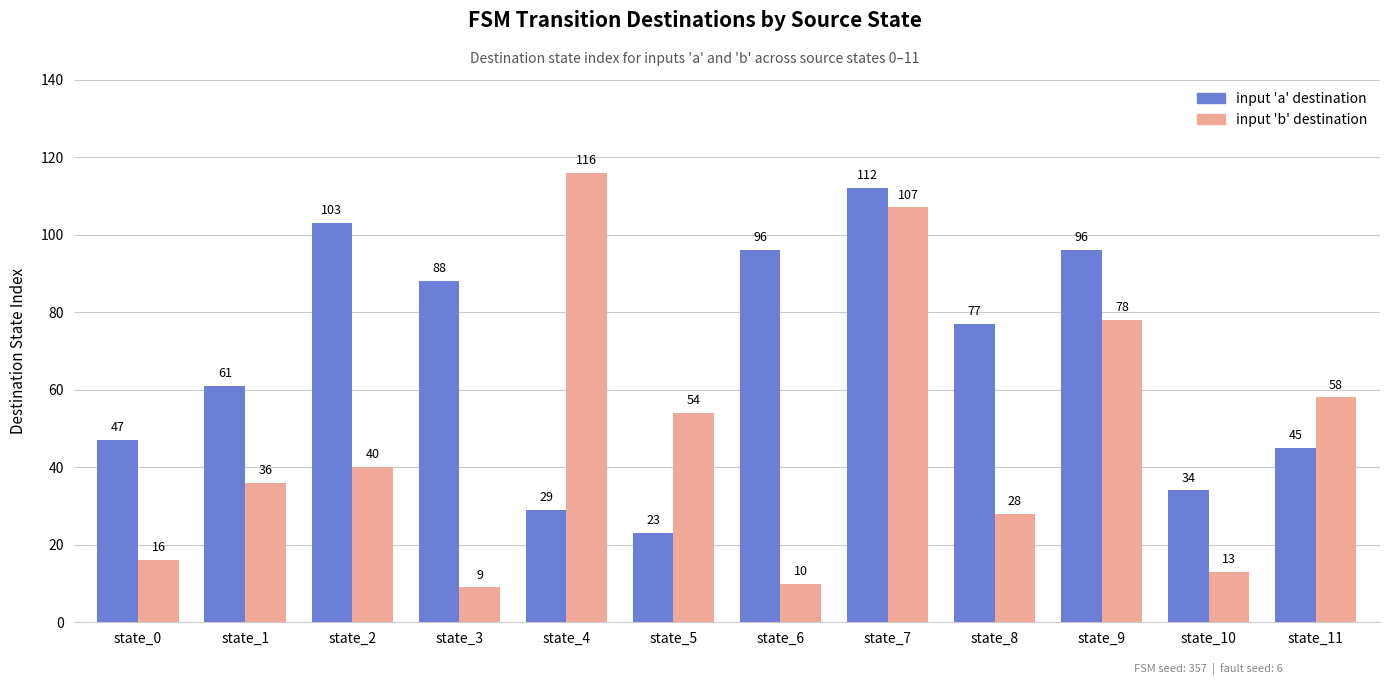

True or false: input 'b' destination has a value of 4 at state_6.

False